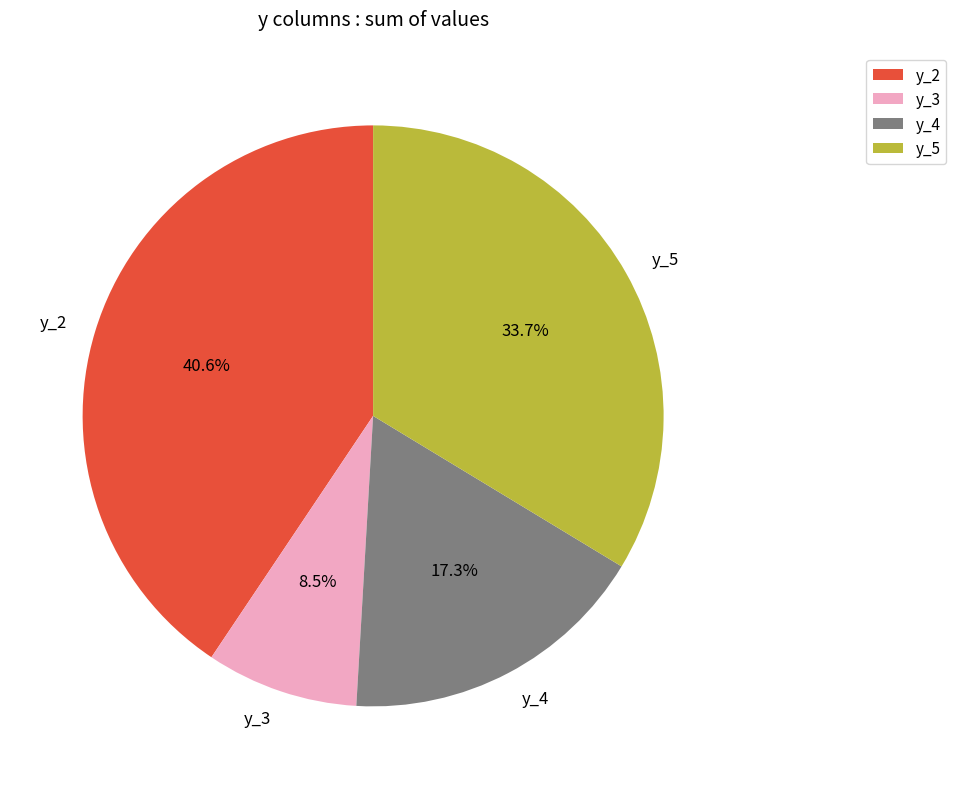

Which slice is the largest?

y_2